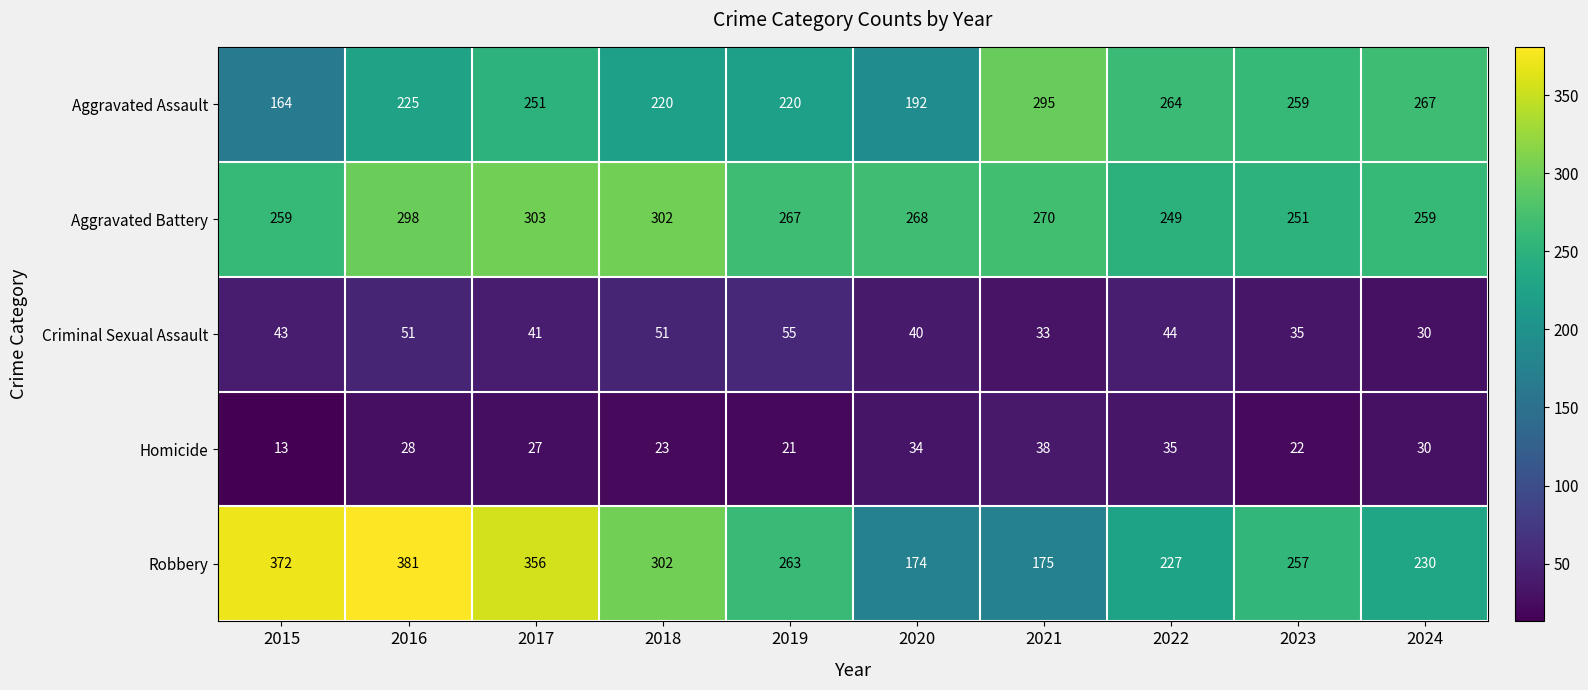

What is the sum of the Robbery values at 2019 and 2015?

635